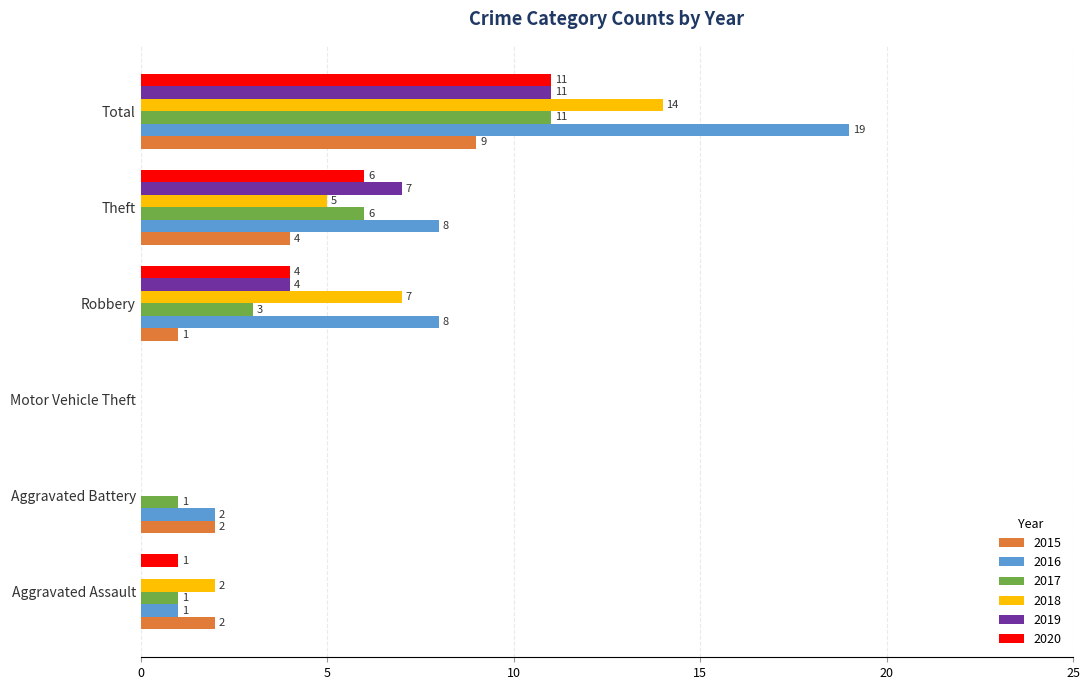

At which category is the sum across all series the highest?

Total